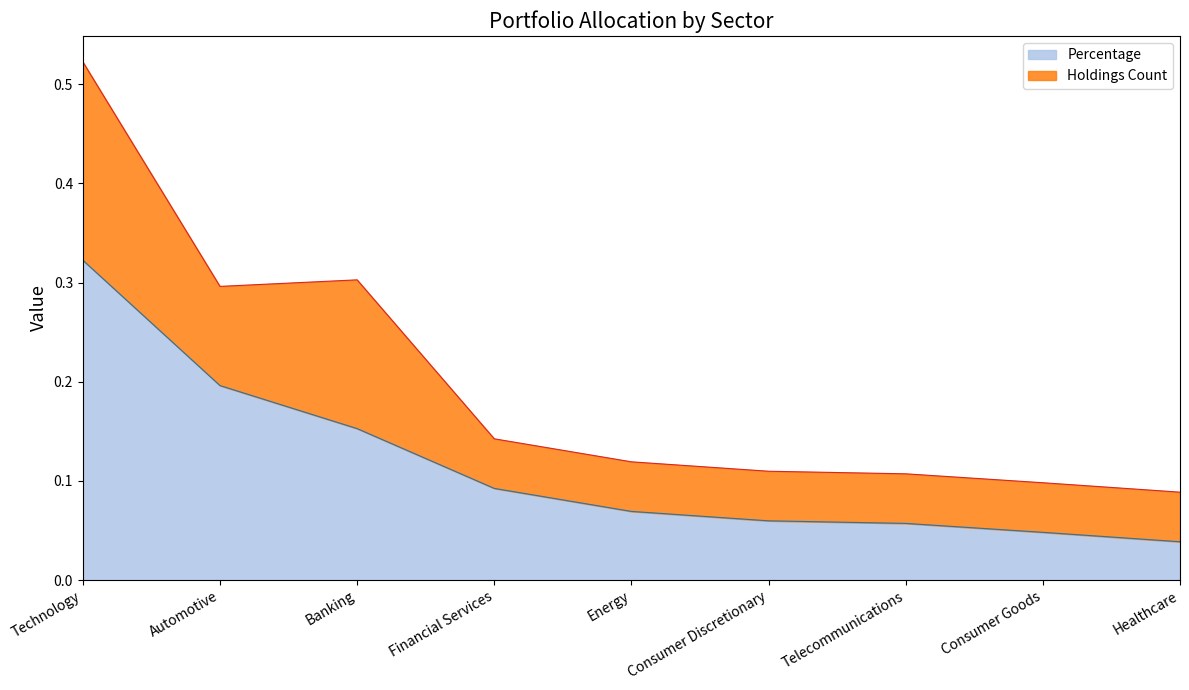

Rank the categories by value from lowest to highest.

Healthcare, Consumer Goods, Telecommunications, Consumer Discretionary, Energy, Financial Services, Banking, Automotive, Technology